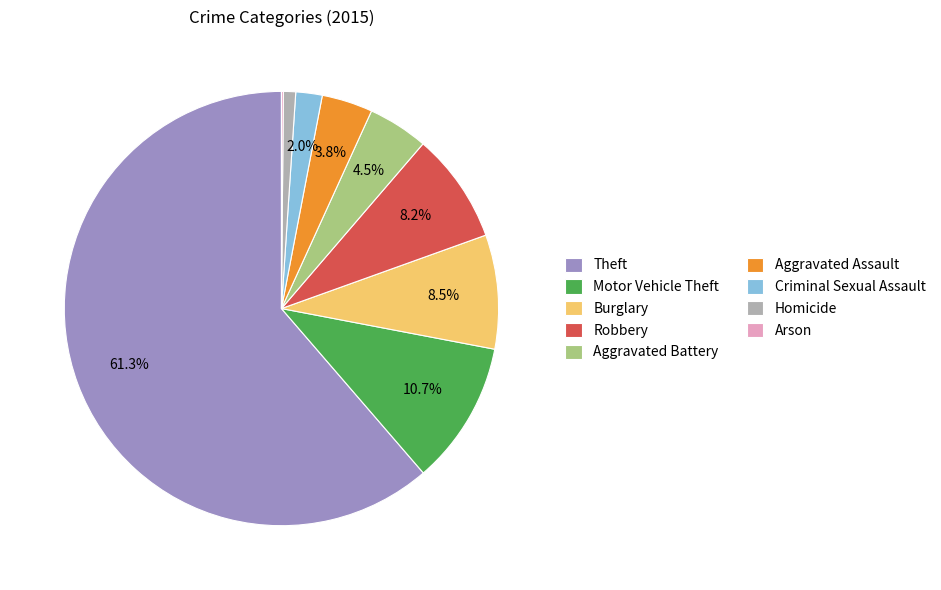

Combined, what portion of the pie is Robbery and Criminal Sexual Assault?

10.2%